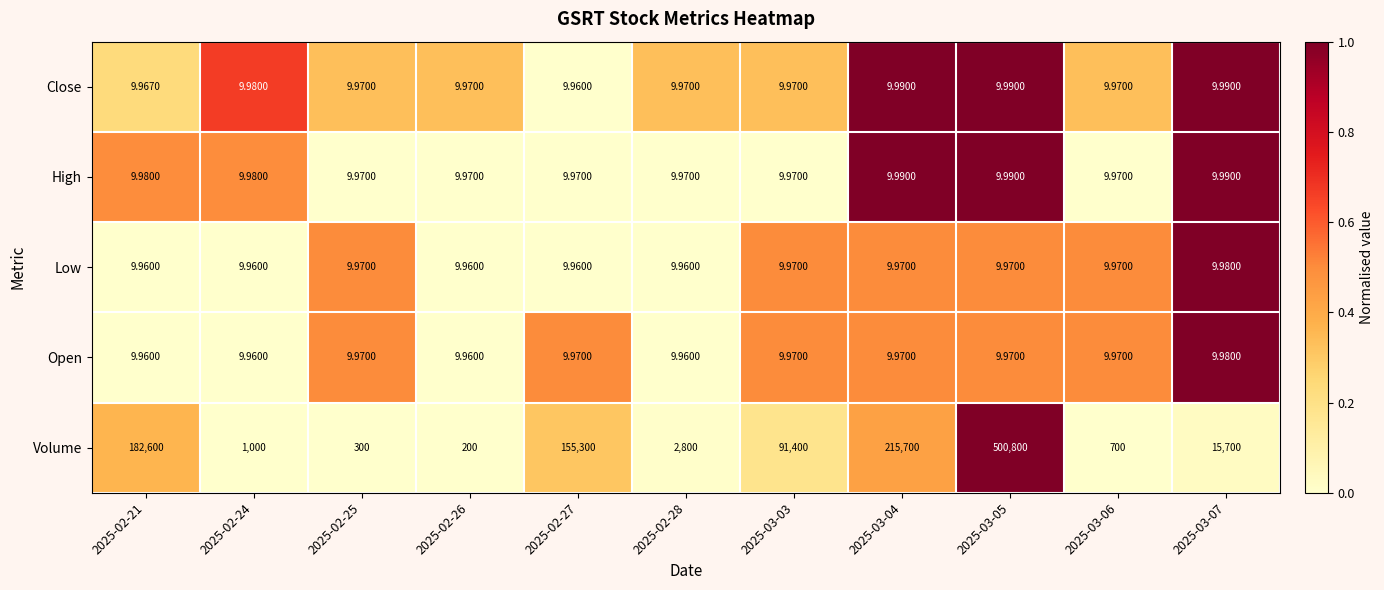

Which series has the largest total across all categories?

Volume